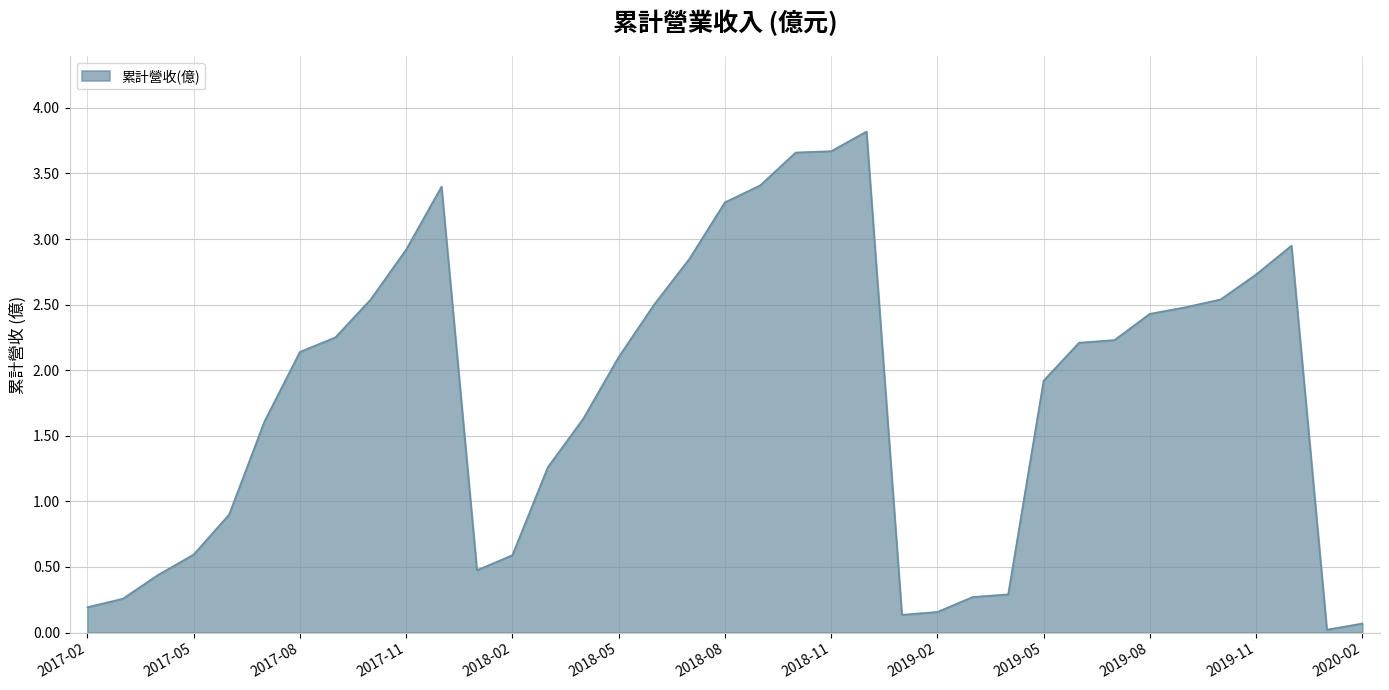

What is the greatest value displayed?

3.8